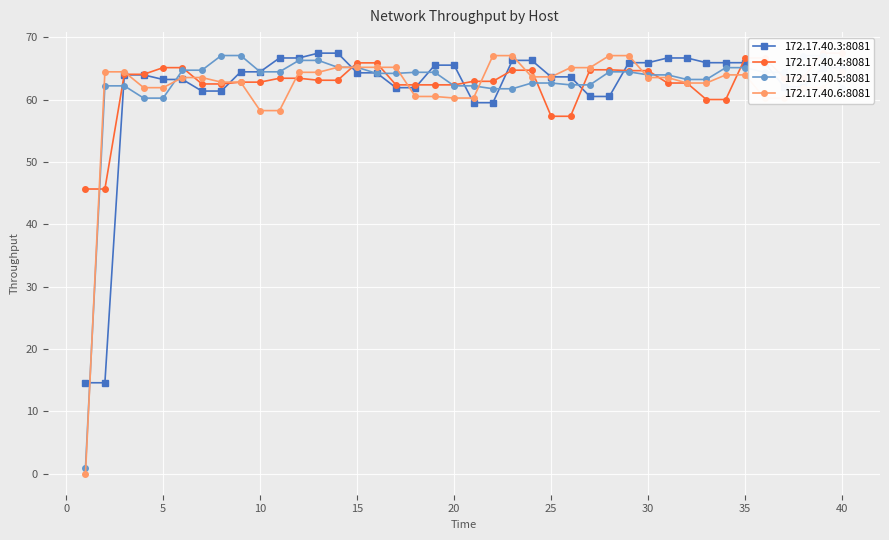

Reading right to left, what are all the values shown in this chart?

172.17.40.3:8081: 65.1	65.1	62.1	62.1	65.9	65.9	65.9	65.9	66.7	66.7	65.9	65.9	60.5	60.5	63.6	63.6	66.3	66.3	59.5	59.5	65.5	65.5	61.9	61.9	64.3	64.3	67.4	67.4	66.7	66.7	64.4	64.4	61.4	61.4	63.2	63.2	64.0	64.0	14.6	14.6
172.17.40.4:8081: 67.4	67.4	63.5	63.5	66.7	66.7	60.0	60.0	62.7	62.7	64.6	64.6	64.8	64.8	57.3	57.3	64.7	64.7	62.9	62.9	62.4	62.4	62.4	62.4	65.9	65.9	63.1	63.1	63.4	63.4	62.8	62.8	62.5	62.5	65.1	65.1	64.0	64.0	45.7	45.7
172.17.40.5:8081: 61.9	67.0	67.0	64.4	64.4	65.1	65.1	63.2	63.2	64.0	64.0	64.4	64.4	62.4	62.4	62.7	62.7	61.7	61.7	62.2	62.2	64.4	64.4	64.2	64.2	65.2	65.2	66.3	66.3	64.4	64.4	67.1	67.1	64.7	64.7	60.2	60.2	62.2	62.2	1.0
172.17.40.6:8081: 64.4	61.9	61.9	60.2	60.2	64.0	64.0	62.7	62.7	63.5	63.5	67.0	67.0	65.1	65.1	63.6	63.6	67.0	67.0	60.2	60.2	60.5	60.5	65.2	65.2	65.2	65.2	64.4	64.4	58.2	58.2	62.8	62.8	63.5	63.5	61.9	61.9	64.4	64.4	0.0